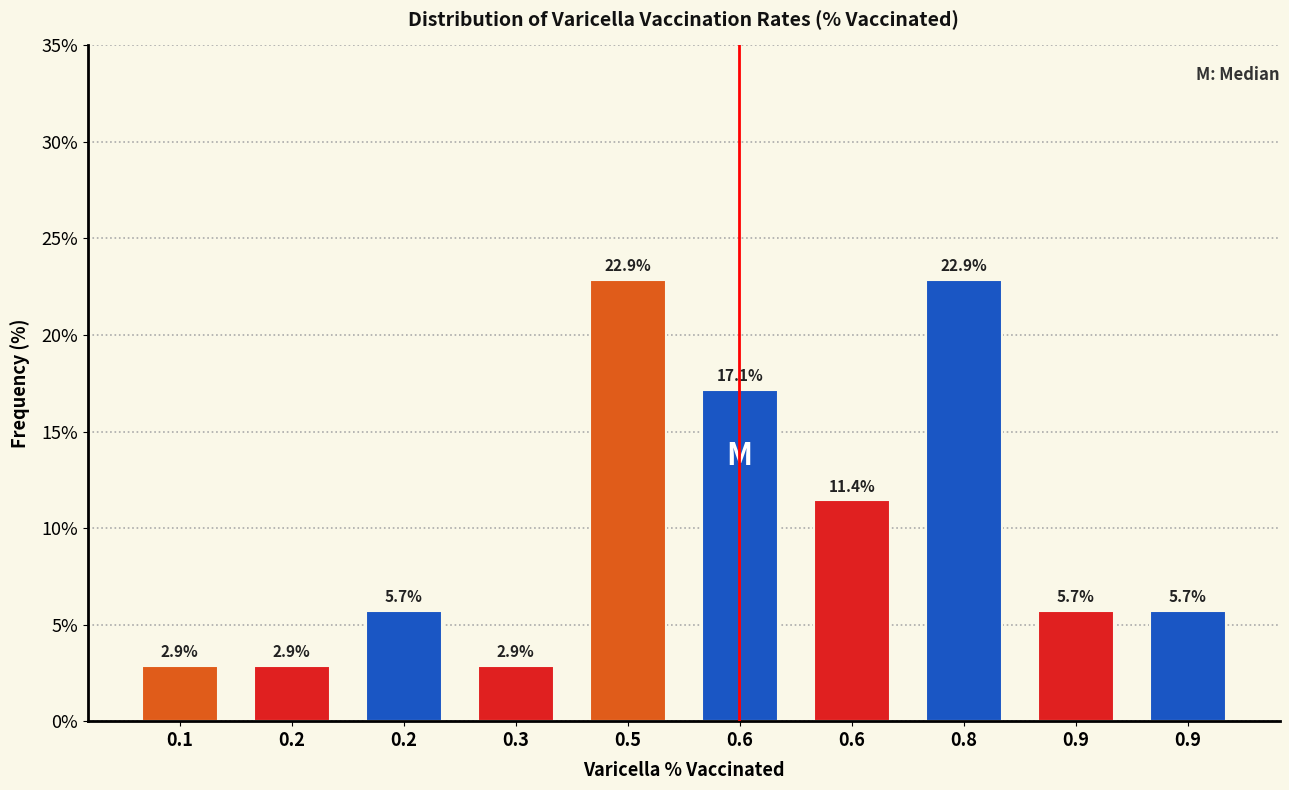

How many bars are there in total?

10